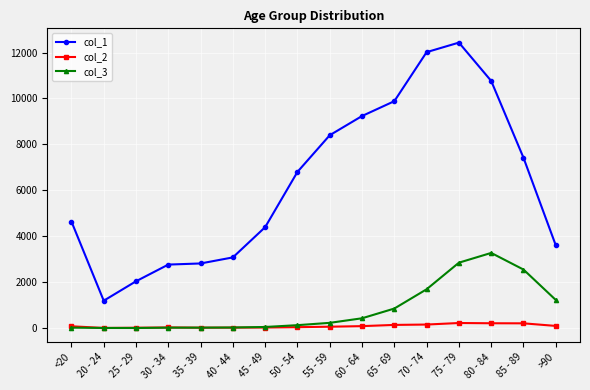

What is the label of the 1st point from the left?

<20